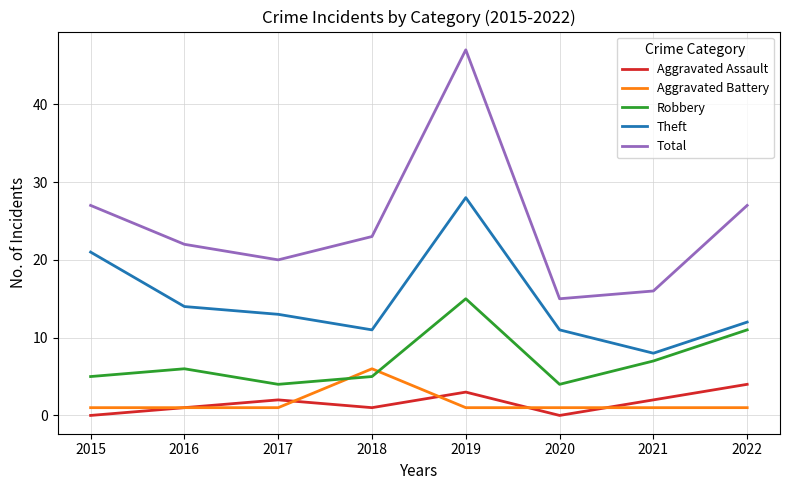

What is the lowest value of the Total series?

15